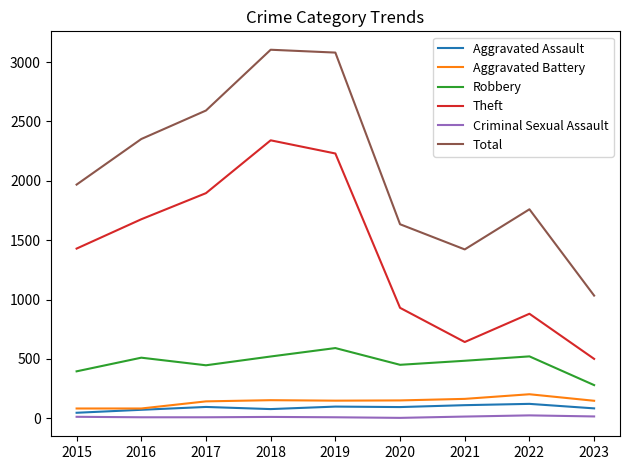

Which series has the largest total across all categories?

Total